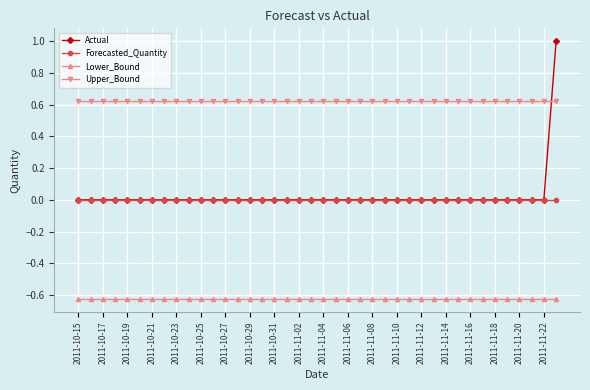

What is the maximum value shown in the chart?

1.0